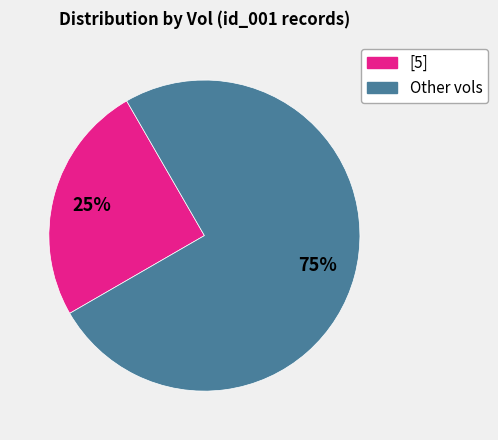

How many slices are in this pie chart?

2